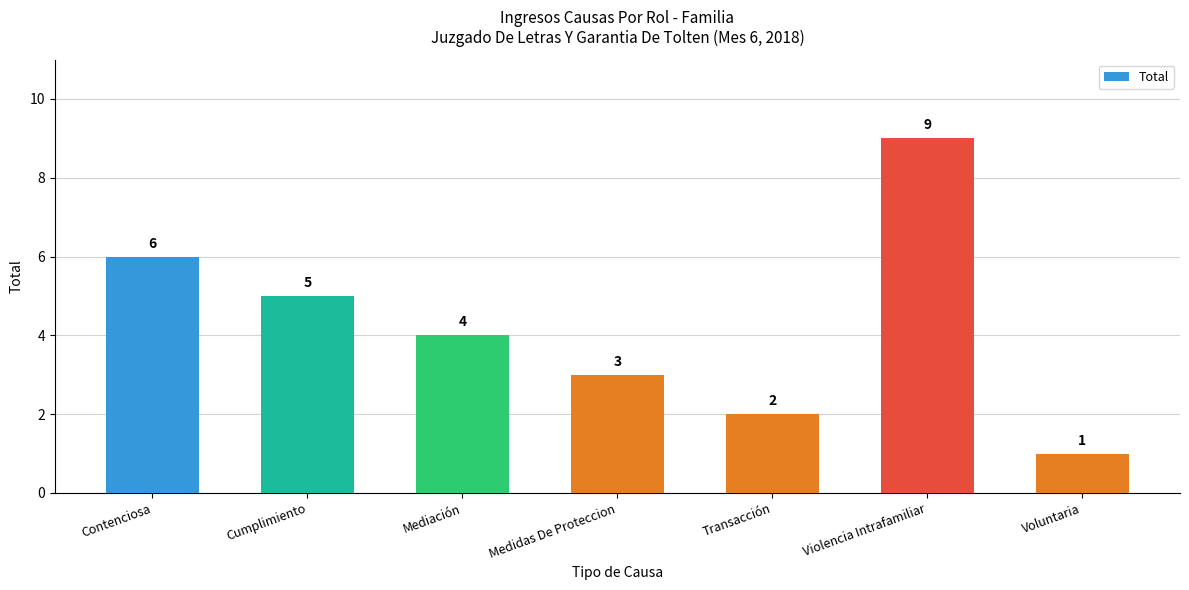

How many values are between 2 and 6?

5